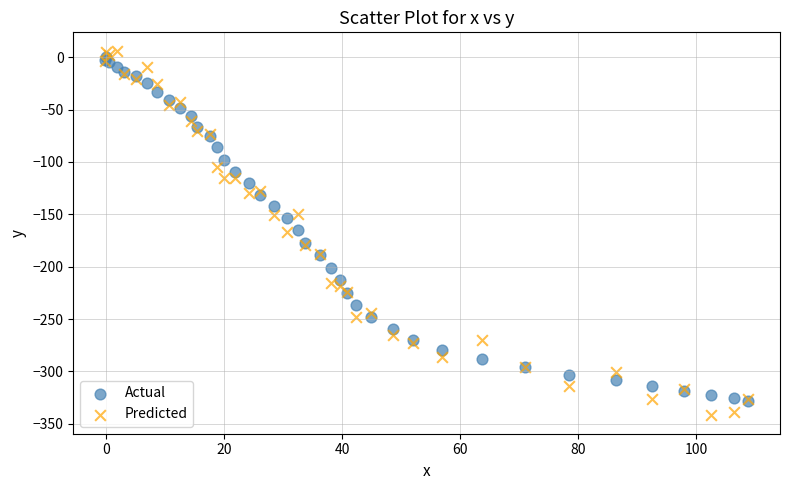

Which series has the largest Y range (max minus min)?

Predicted